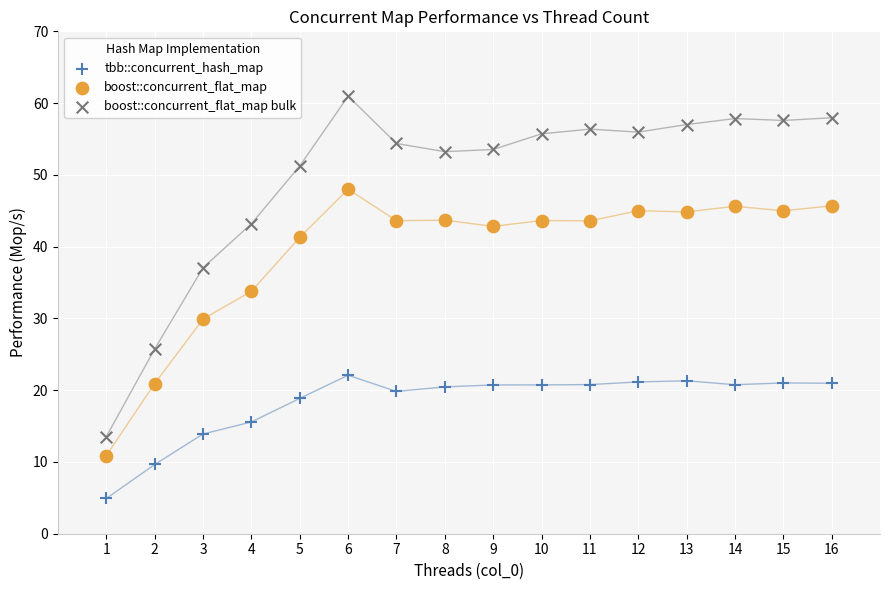

Which series contains the highest Y value?

boost::concurrent_flat_map bulk